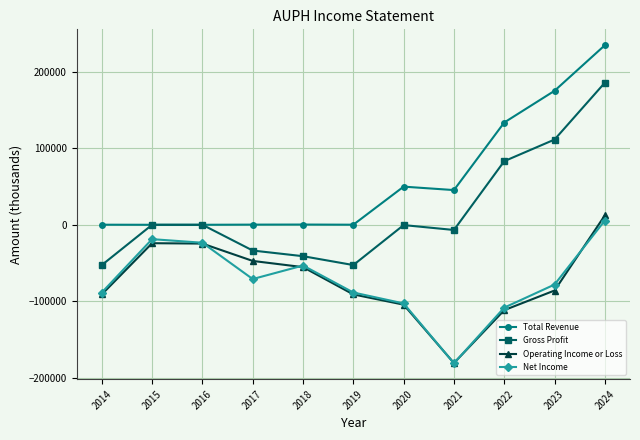

True or false: Operating Income or Loss and Gross Profit intersect in this chart.

False